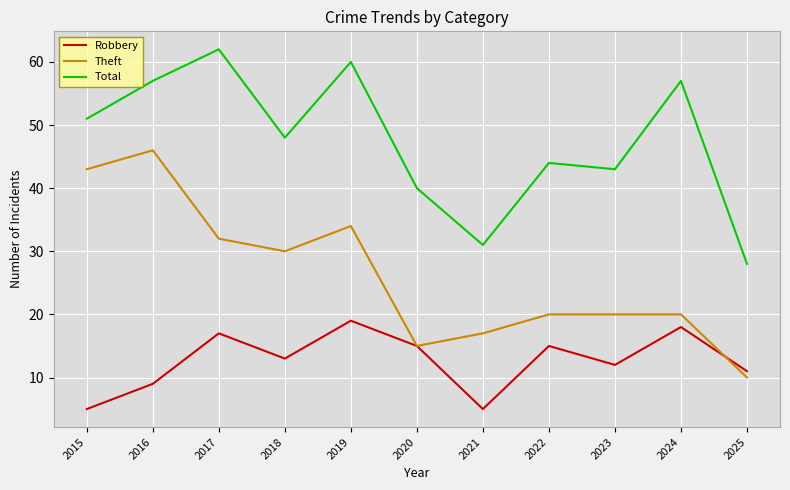

Reading left to right, what are all the values shown in this chart?

Robbery: 5	9	17	13	19	15	5	15	12	18	11
Theft: 43	46	32	30	34	15	17	20	20	20	10
Total: 51	57	62	48	60	40	31	44	43	57	28